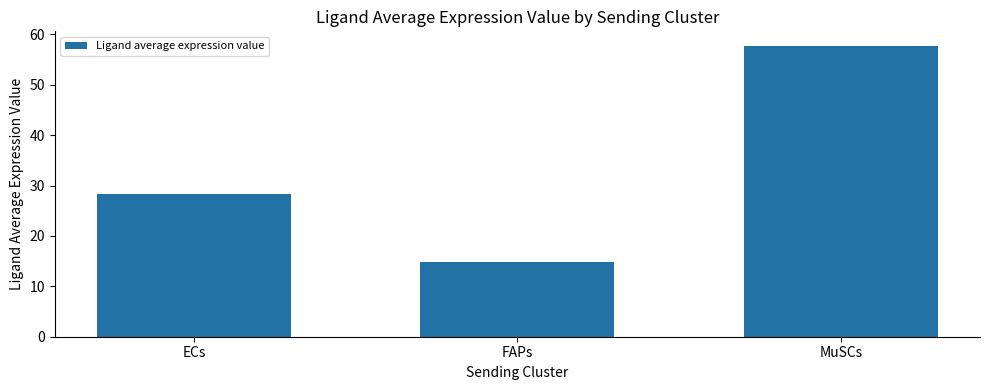

Rank the categories by value from highest to lowest.

MuSCs, ECs, FAPs